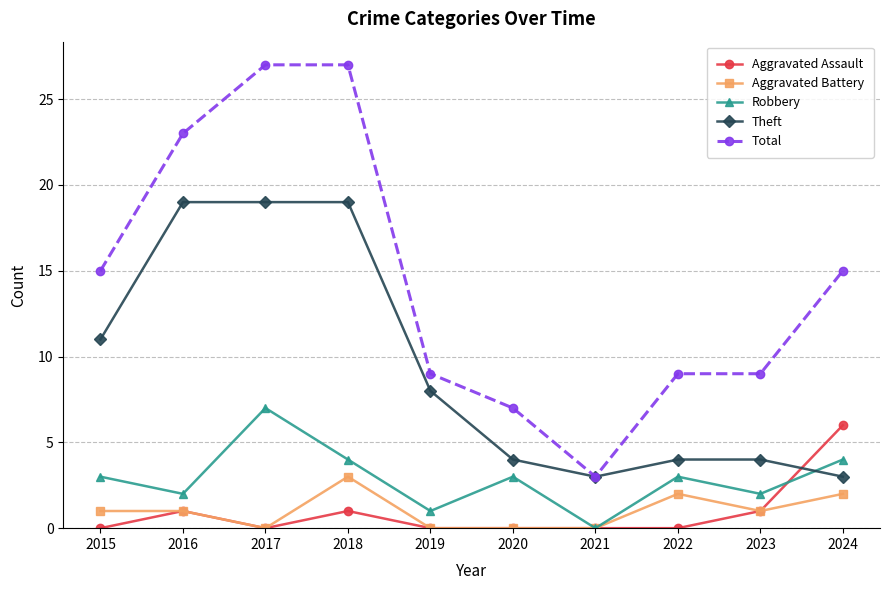

Does the chart have visible grid lines?

Yes